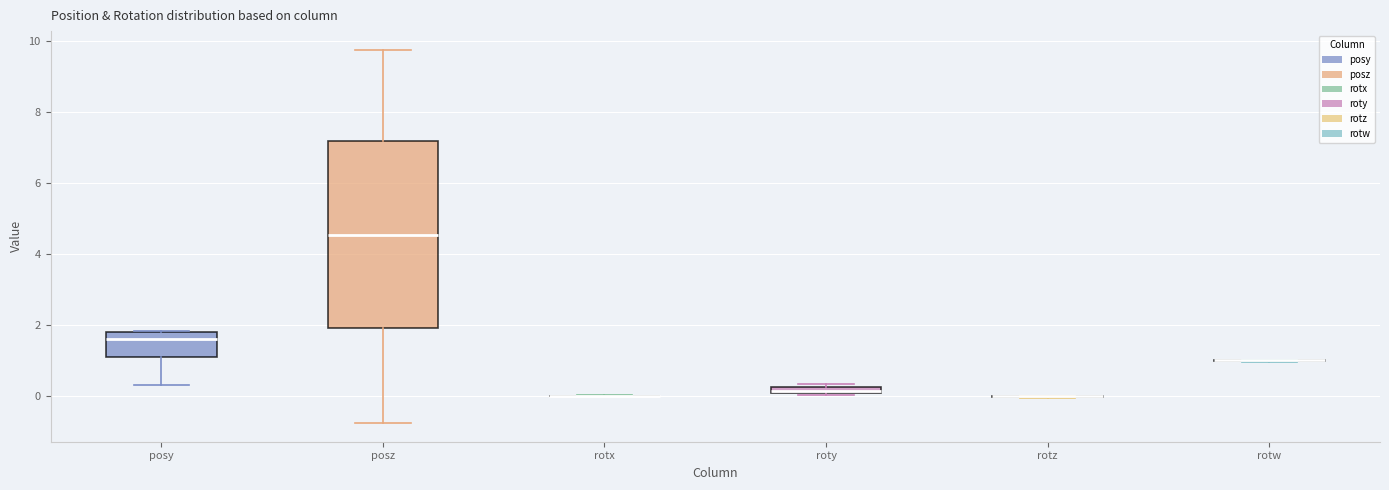

Where does the median line of the box for posy sit on the y-axis? The values are not printed on the chart, so give them approximately, as read against the axis.

1.6